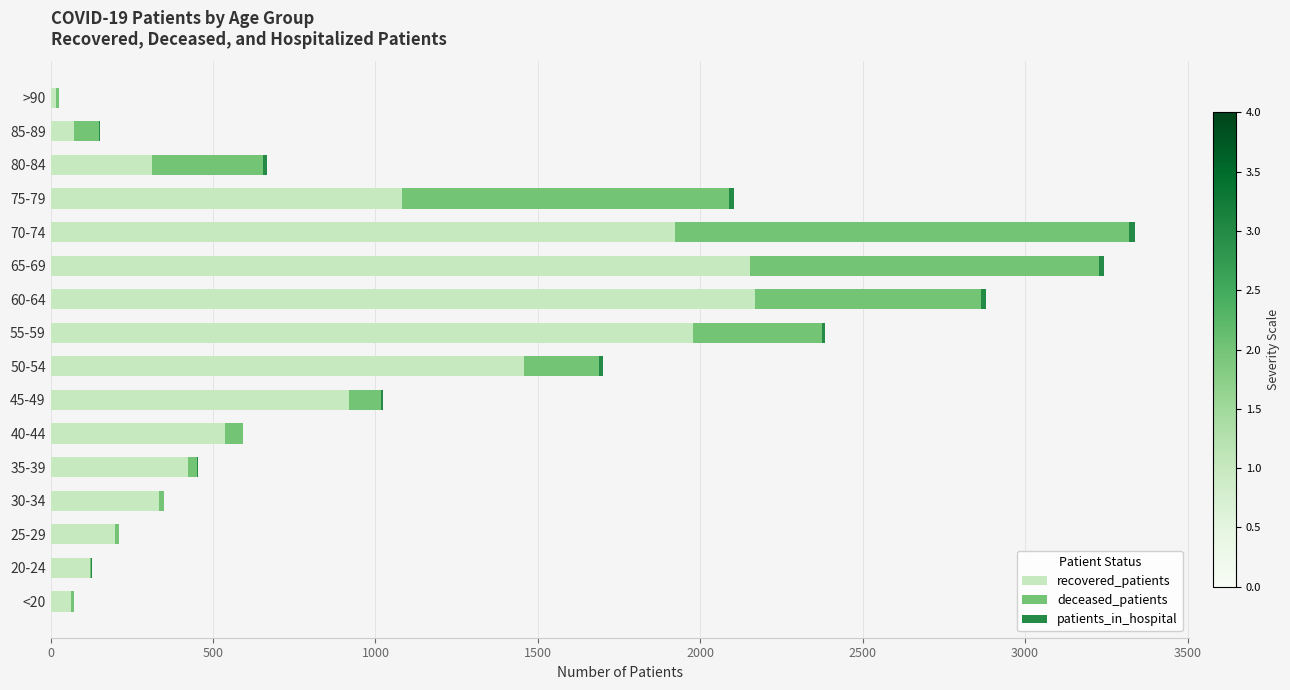

The value of recovered_patients at 70-74 is 2943. True or false?

False